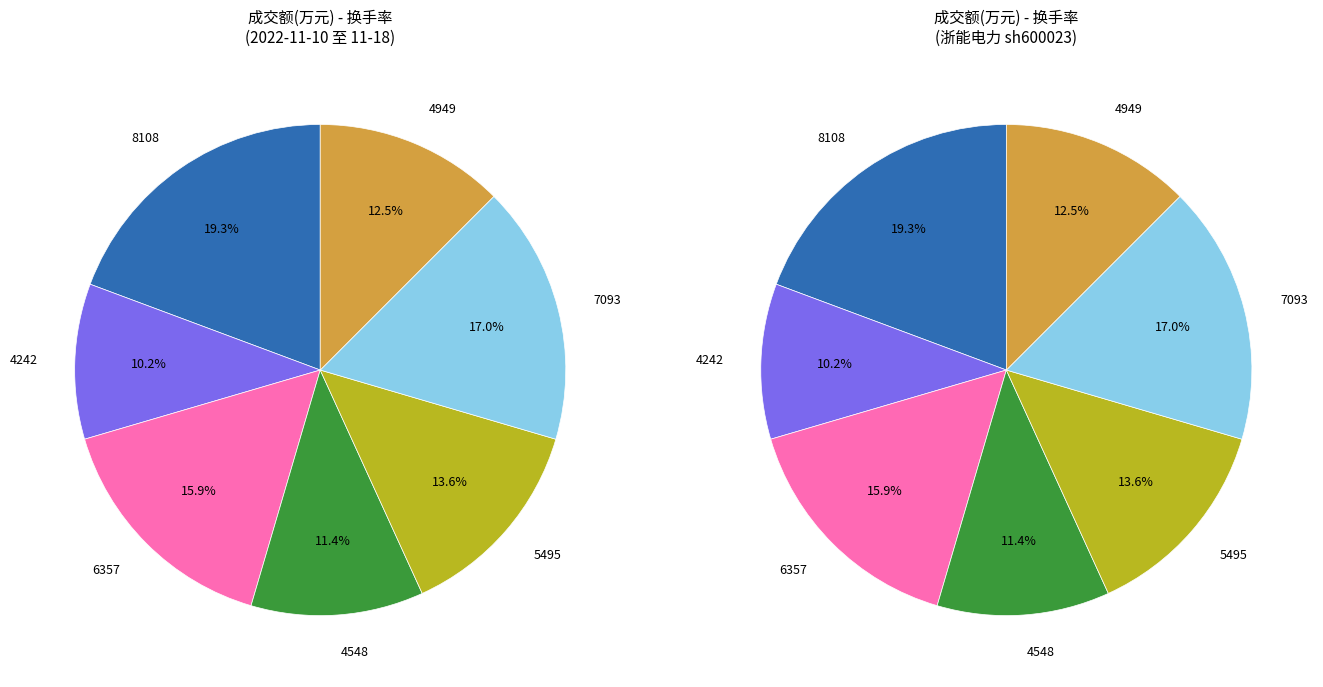

To the nearest percent, what is the combined percentage of 4949 and 8108?

32%